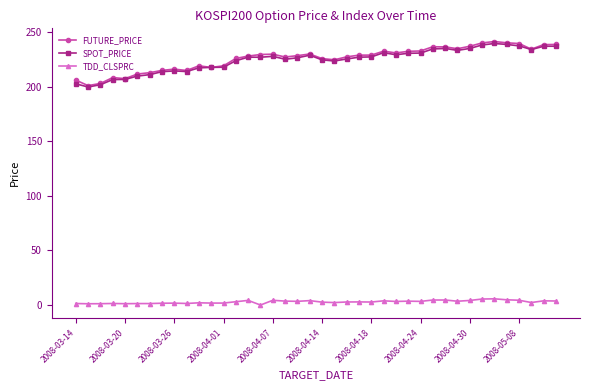

True or false: TDD_CLSPRC has more than 2 points higher than both neighbors.

True